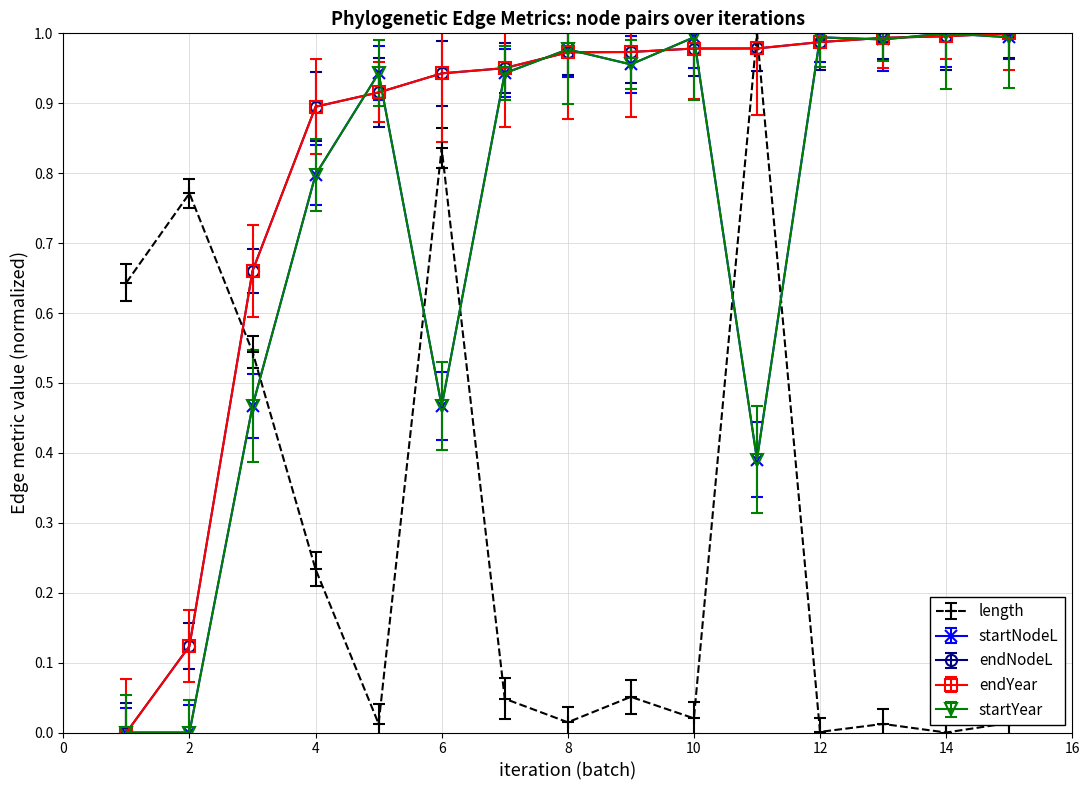

Is this an area chart (filled region under the line)?

No